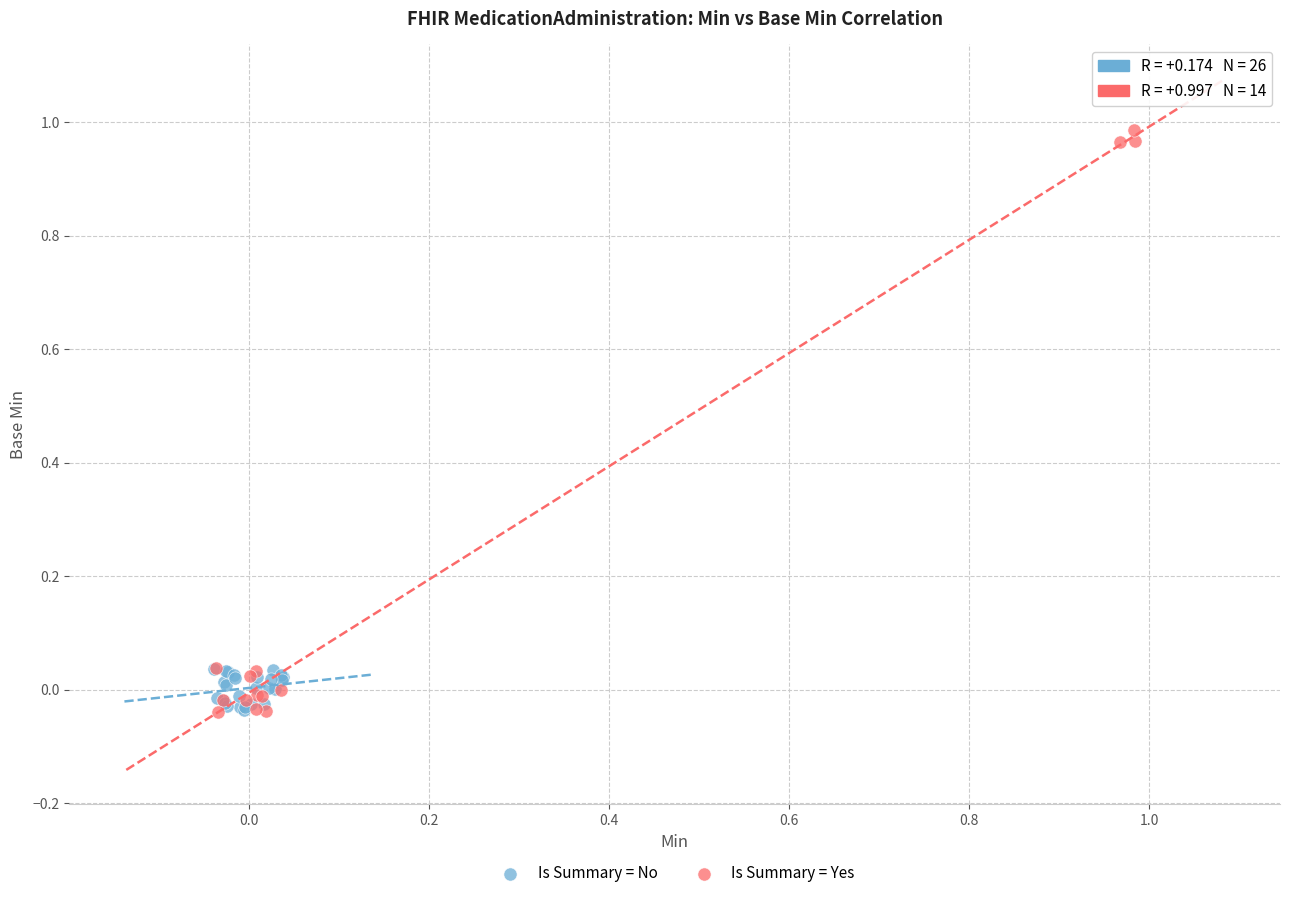

Which series contains the highest Y value?

Is Summary = Yes